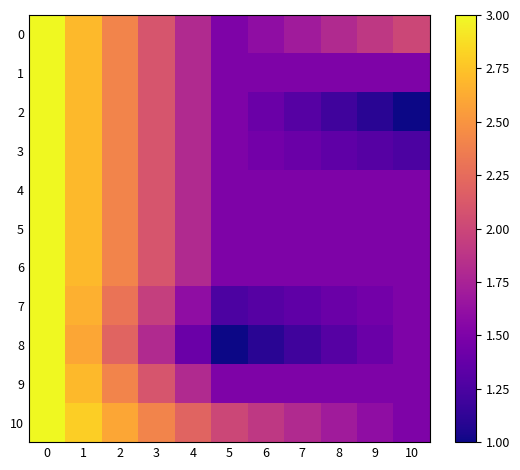

Reading left to right, what are all the values shown in this chart?

row_0: 0=3.0	1=2.7	2=2.4	3=2.1	4=1.8	5=1.5	6=1.6	7=1.7	8=1.8	9=1.9	10=2.0
row_1: 0=3.0	1=2.7	2=2.4	3=2.1	4=1.8	5=1.5	6=1.5	7=1.5	8=1.5	9=1.5	10=1.5
row_2: 0=3.0	1=2.7	2=2.4	3=2.1	4=1.8	5=1.5	6=1.4	7=1.3	8=1.2	9=1.1	10=1.0
row_3: 0=3.0	1=2.7	2=2.4	3=2.1	4=1.8	5=1.5	6=1.4	7=1.4	8=1.4	9=1.3	10=1.2
row_4: 0=3.0	1=2.7	2=2.4	3=2.1	4=1.8	5=1.5	6=1.5	7=1.5	8=1.5	9=1.5	10=1.5
row_5: 0=3.0	1=2.7	2=2.4	3=2.1	4=1.8	5=1.5	6=1.5	7=1.5	8=1.5	9=1.5	10=1.5
row_6: 0=3.0	1=2.7	2=2.4	3=2.1	4=1.8	5=1.5	6=1.5	7=1.5	8=1.5	9=1.5	10=1.5
row_7: 0=3.0	1=2.7	2=2.3	3=1.9	4=1.6	5=1.2	6=1.3	7=1.3	8=1.4	9=1.5	10=1.5
row_8: 0=3.0	1=2.6	2=2.2	3=1.8	4=1.4	5=1.0	6=1.1	7=1.2	8=1.3	9=1.4	10=1.5
row_9: 0=3.0	1=2.7	2=2.4	3=2.1	4=1.8	5=1.5	6=1.5	7=1.5	8=1.5	9=1.5	10=1.5
row_10: 0=3.0	1=2.8	2=2.6	3=2.4	4=2.2	5=2.0	6=1.9	7=1.8	8=1.7	9=1.6	10=1.5